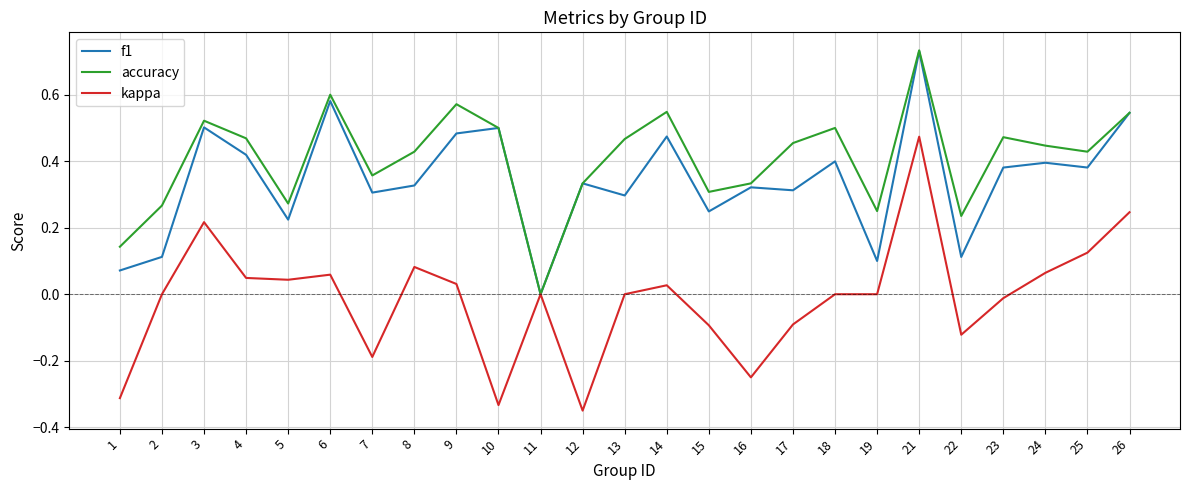

At which category is the sum across all series the highest?

21